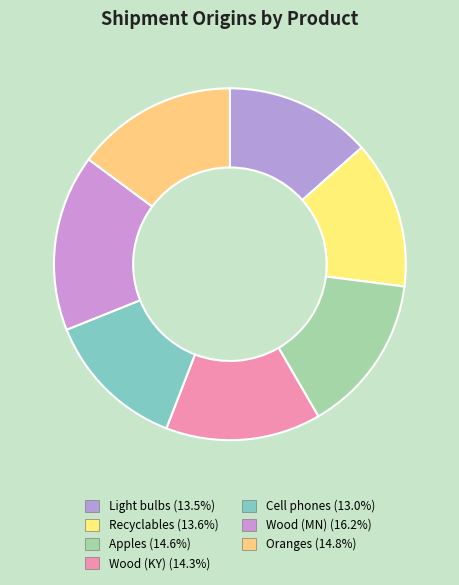

To the nearest percent, what is the difference between the Cell phones and Apples slice percentages?

2%